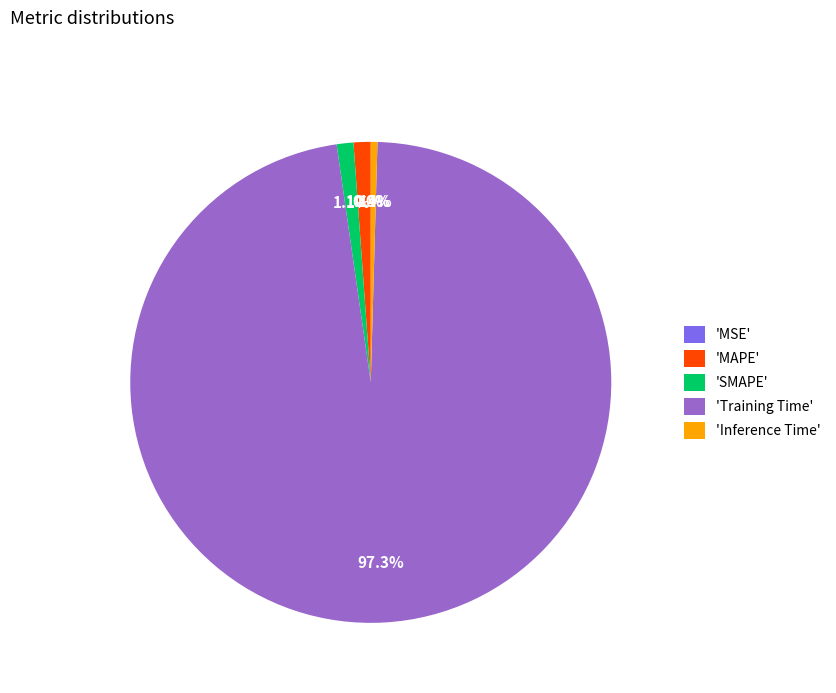

Is there any slice that represents more than half of the pie?

Yes